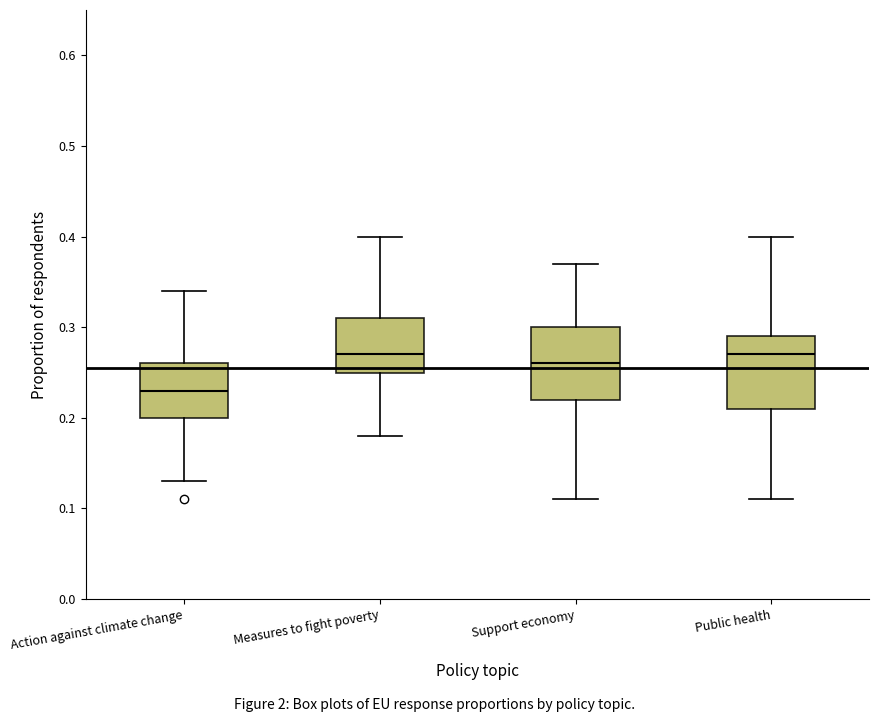

Reading left to right, transcribe this box plot: for each box, give where its median line is, the range the box spans, and where its two whiskers end, as read against the y-axis. The values are not printed on the chart, so give them approximately, as read against the axis.

Action against climate change: median 0.23, box 0.20 to 0.26, whiskers 0.13 to 0.34
Measures to fight poverty: median 0.27, box 0.25 to 0.31, whiskers 0.18 to 0.40
Support economy: median 0.26, box 0.22 to 0.30, whiskers 0.11 to 0.37
Public health: median 0.27, box 0.21 to 0.29, whiskers 0.11 to 0.40